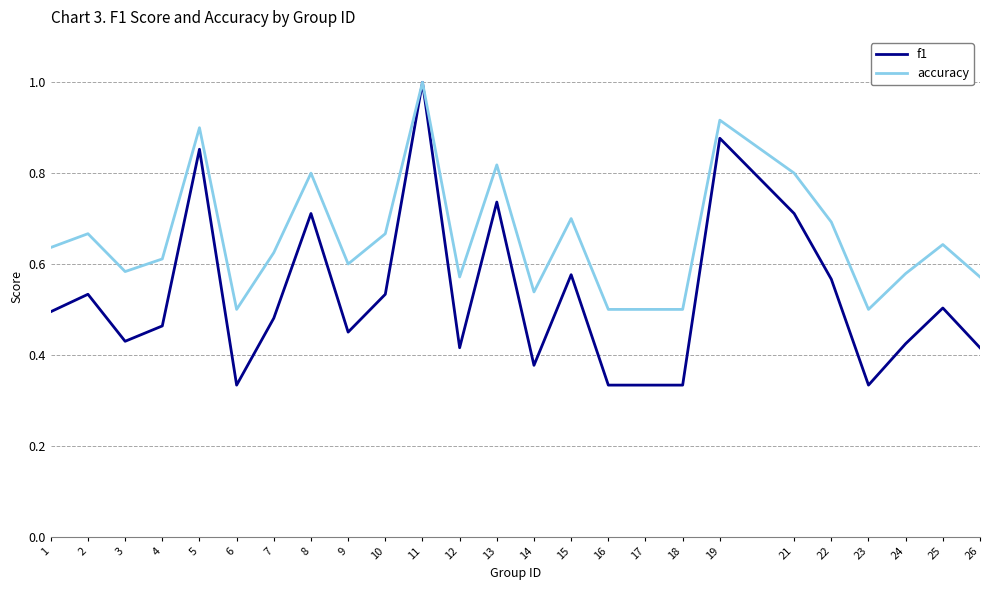

True or false: f1 has a value of 1.0 at 11.

True